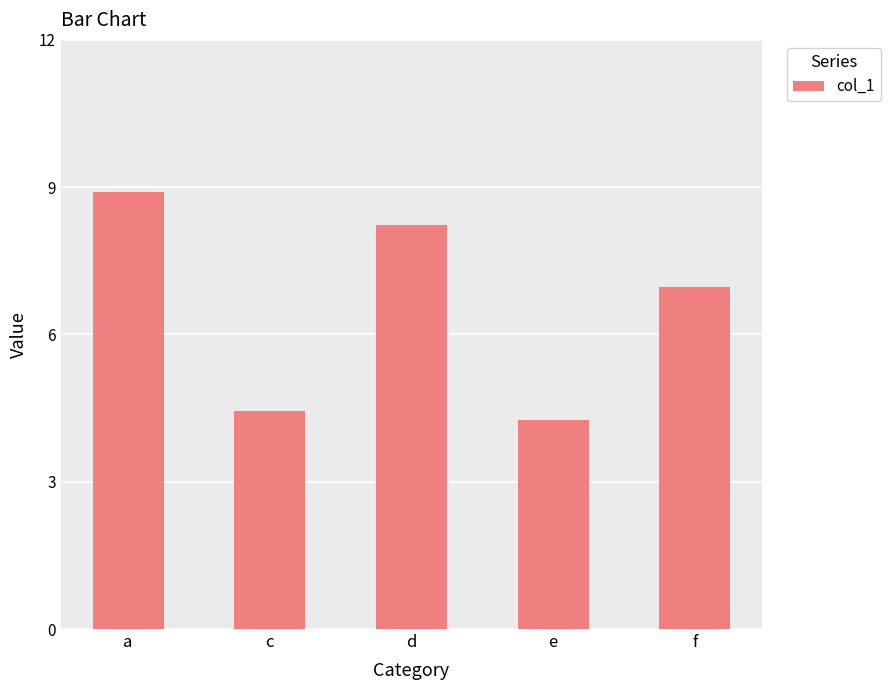

What is the label of the 5th bar from the left?

f